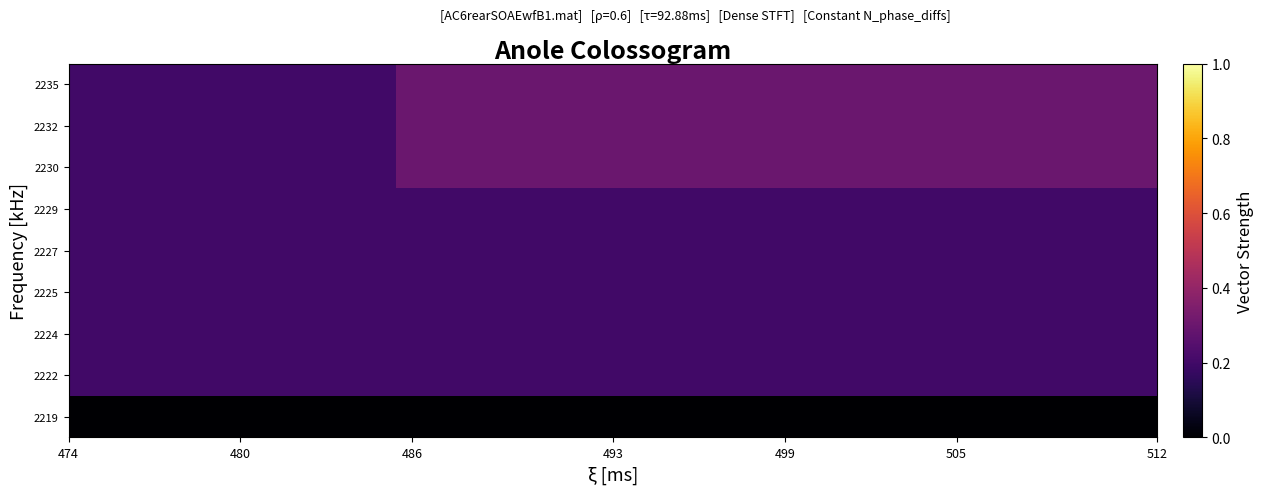

Reading right to left, transcribe all the data shown in this chart.

2219: 0.0	0.0	0.0	0.0	0.0	0.0	0.0	0.0	0.0	0.0	0.0	0.0	0.0	0.0	0.0	0.0	0.0	0.0	0.0	0.0
2222: 0.2	0.2	0.2	0.2	0.2	0.2	0.2	0.2	0.2	0.2	0.2	0.2	0.2	0.2	0.2	0.2	0.2	0.2	0.2	0.2
2224: 0.2	0.2	0.2	0.2	0.2	0.2	0.2	0.2	0.2	0.2	0.2	0.2	0.2	0.2	0.2	0.2	0.2	0.2	0.2	0.2
2225: 0.2	0.2	0.2	0.2	0.2	0.2	0.2	0.2	0.2	0.2	0.2	0.2	0.2	0.2	0.2	0.2	0.2	0.2	0.2	0.2
2227: 0.2	0.2	0.2	0.2	0.2	0.2	0.2	0.2	0.2	0.2	0.2	0.2	0.2	0.2	0.2	0.2	0.2	0.2	0.2	0.2
2229: 0.2	0.2	0.2	0.2	0.2	0.2	0.2	0.2	0.2	0.2	0.2	0.2	0.2	0.2	0.2	0.2	0.2	0.2	0.2	0.2
2230: 0.3	0.3	0.3	0.3	0.3	0.3	0.3	0.3	0.3	0.3	0.3	0.3	0.3	0.3	0.2	0.2	0.2	0.2	0.2	0.2
2232: 0.3	0.3	0.3	0.3	0.3	0.3	0.3	0.3	0.3	0.3	0.3	0.3	0.3	0.3	0.2	0.2	0.2	0.2	0.2	0.2
2235: 0.3	0.3	0.3	0.3	0.3	0.3	0.3	0.3	0.3	0.3	0.3	0.3	0.3	0.3	0.2	0.2	0.2	0.2	0.2	0.2